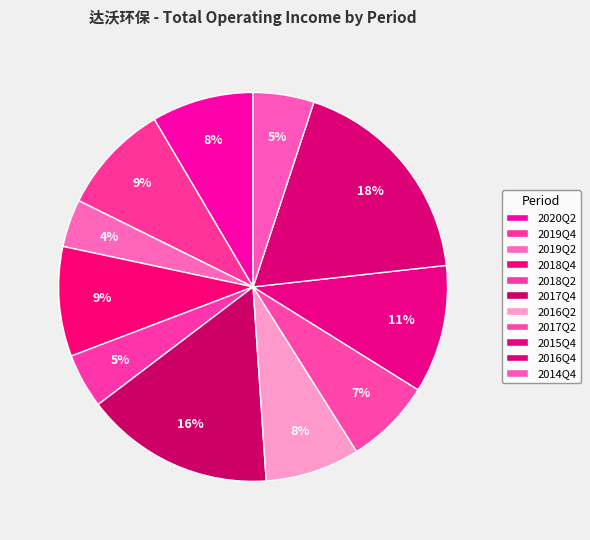

What is the change in value from 2019Q2 to 2017Q4?

+34843794.6